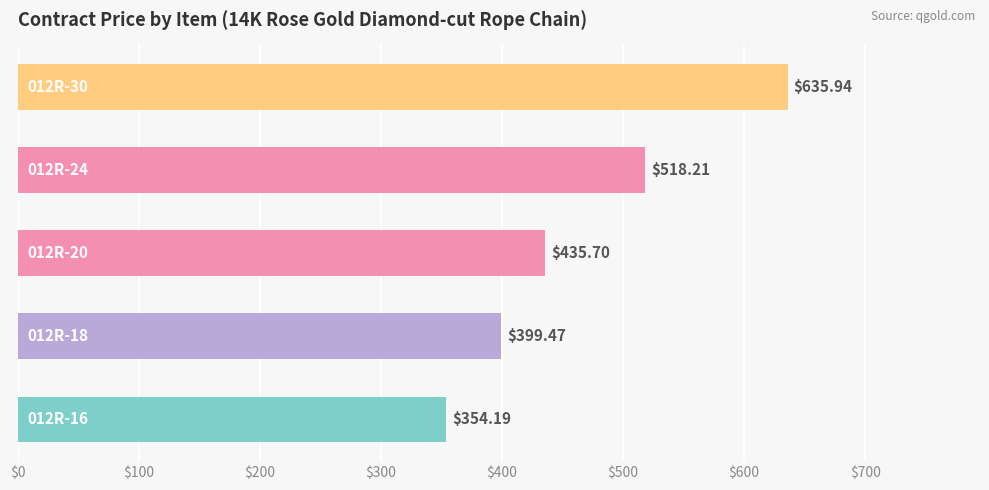

What is the sum of all values?

2343.5